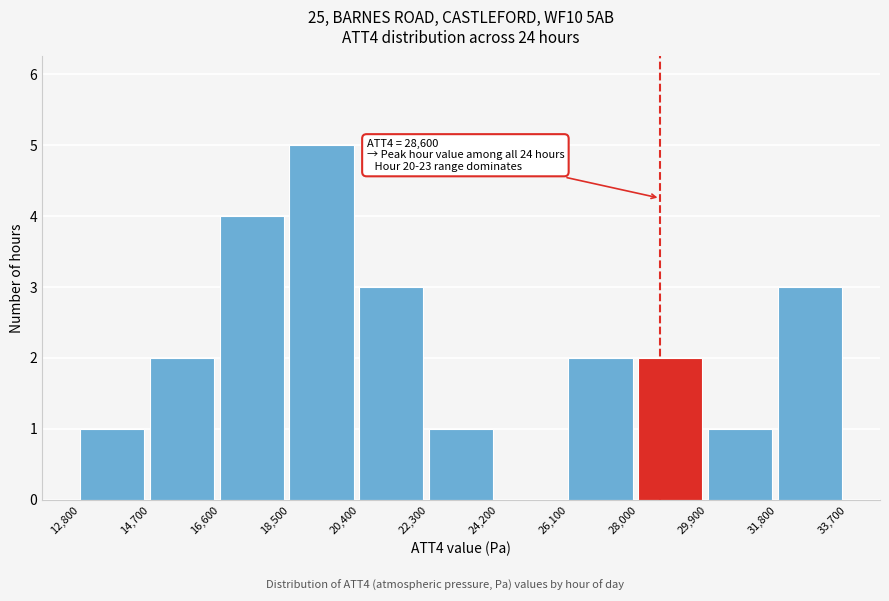

Over which range of the x-axis is the bar tallest?

18,500 to 20,400